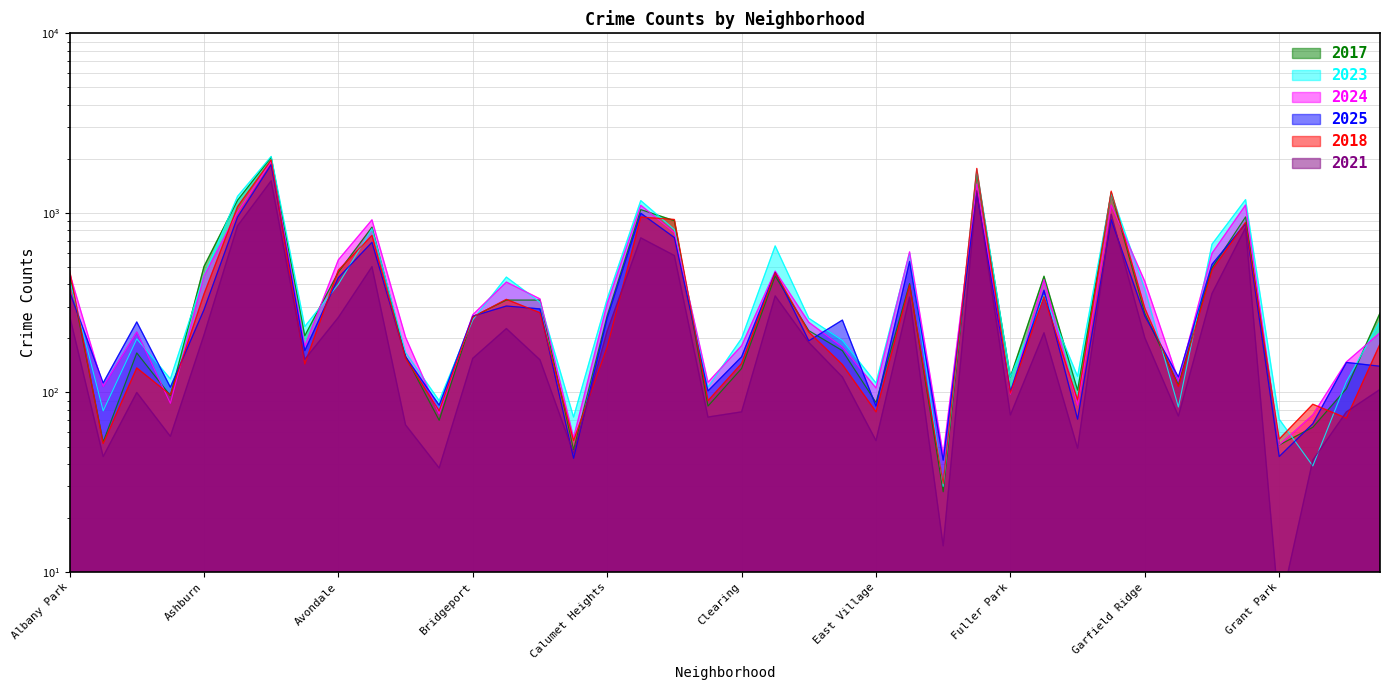

In 2024, how many points are lower than both neighbors (excluding endpoints)?

12